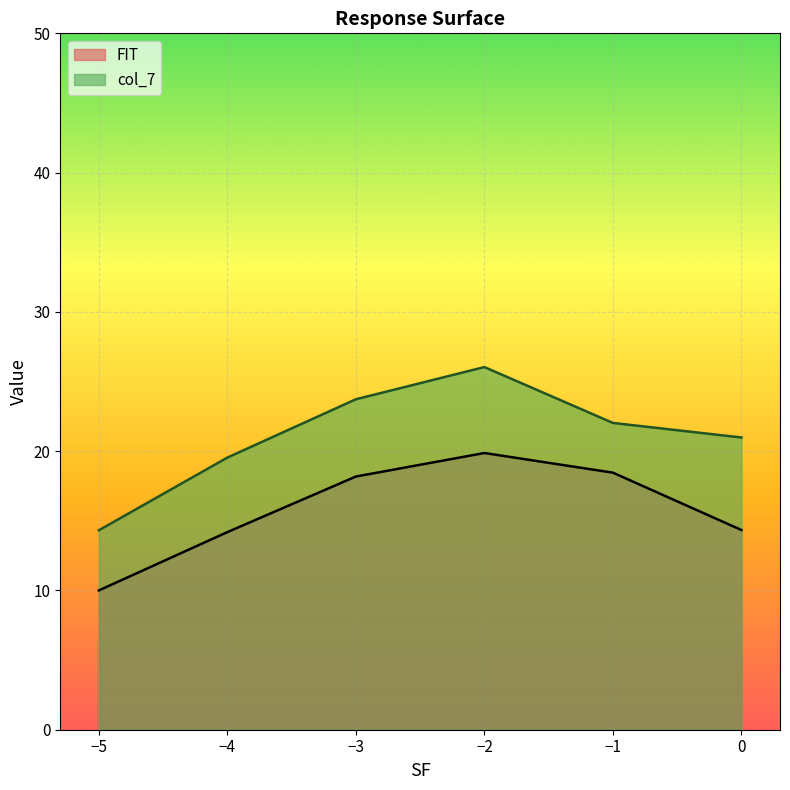

Which series changed the most between 15 and 18?

FIT